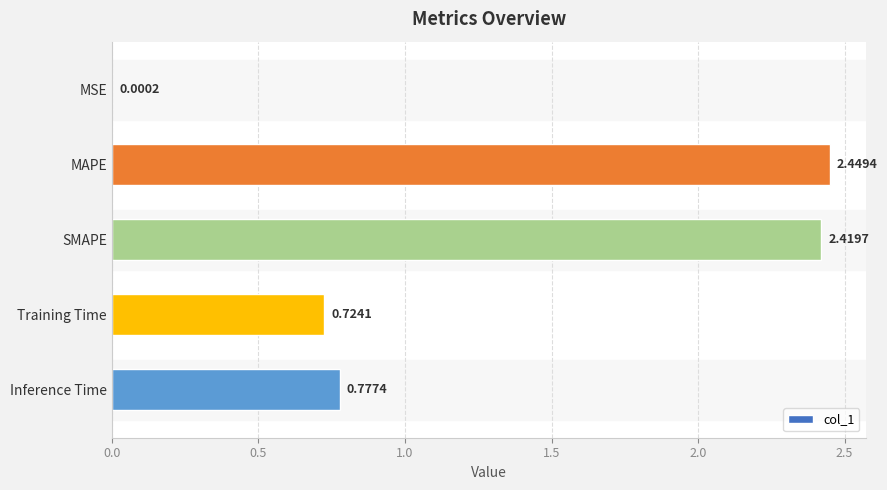

Between Inference Time and SMAPE, which is larger?

SMAPE